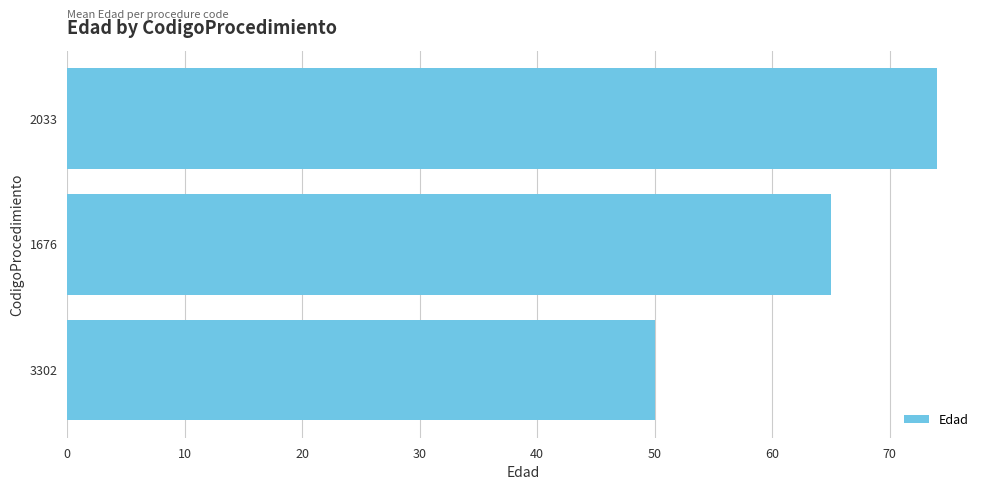

The value at 3302 is 50. True or false?

True